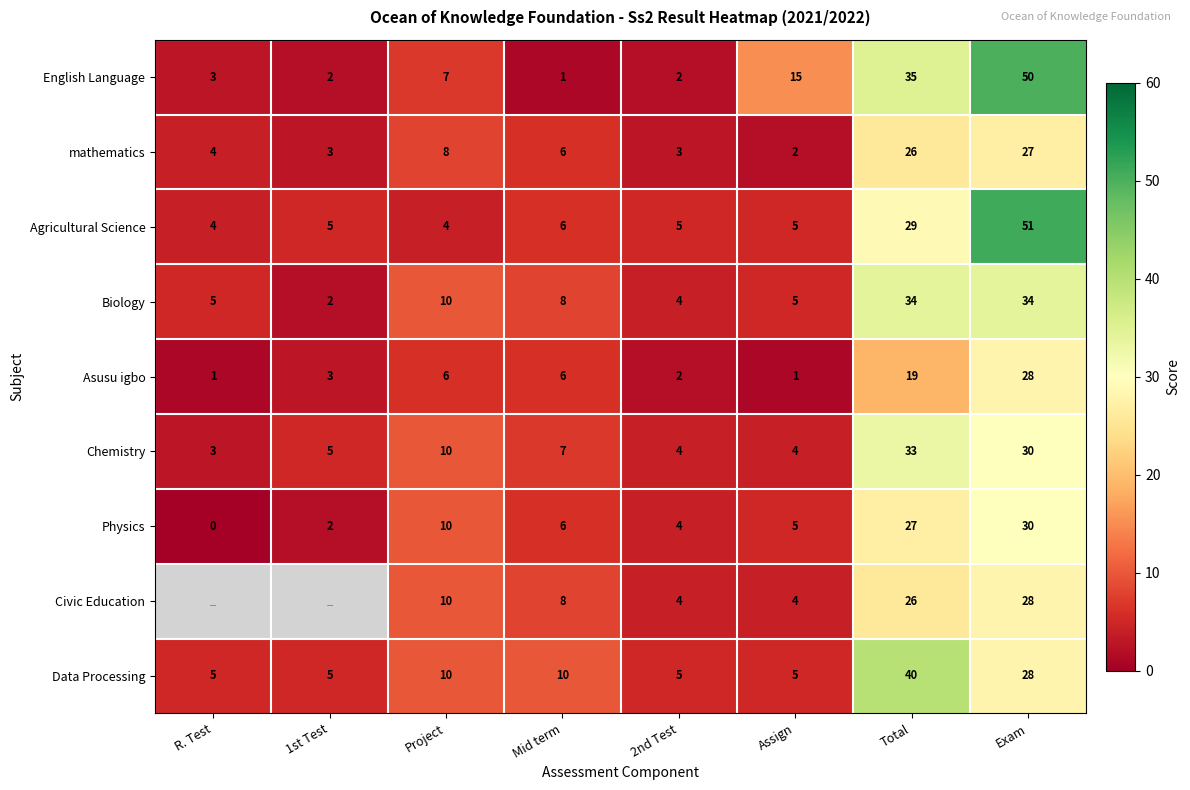

What is the total value across all series at Mid term?

58